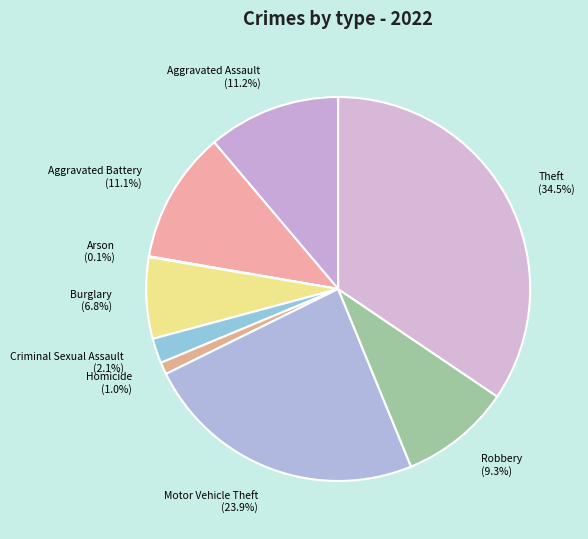

Which has a higher value, Theft or Criminal Sexual Assault?

Theft